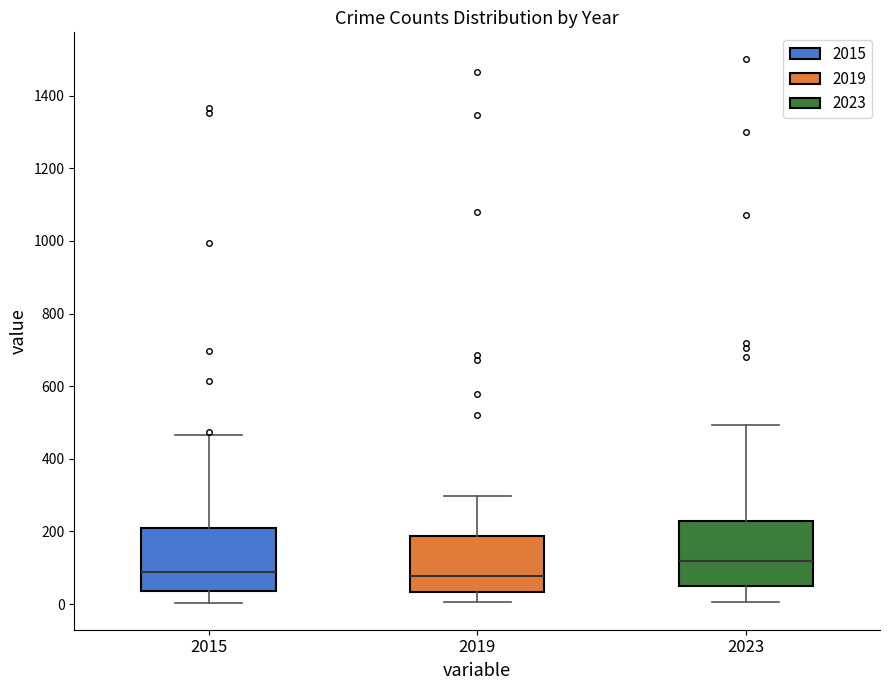

Reading left to right, transcribe this box plot: for each box, give where its median line is, the range the box spans, and where its two whiskers end, as read against the y-axis. The values are not printed on the chart, so give them approximately, as read against the axis.

2015: median 80, box 40 to 200, whiskers 0 to 460
2019: median 80, box 40 to 180, whiskers 0 to 300
2023: median 120, box 60 to 220, whiskers 0 to 500